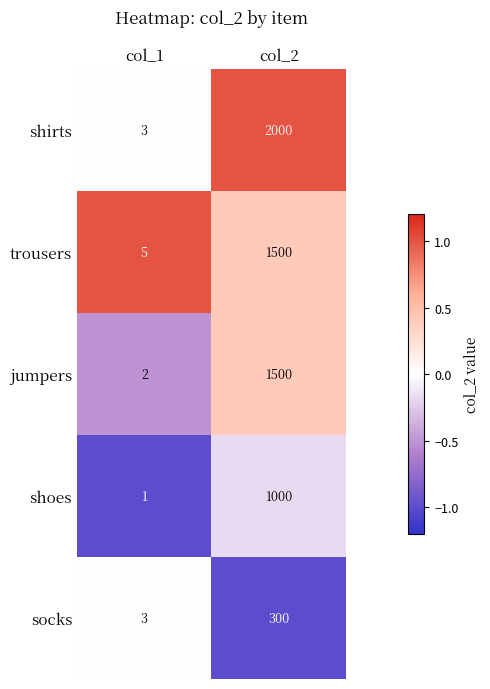

Reading left to right, what are all the values shown in this chart?

shirts: 3	2000
trousers: 5	1500
jumpers: 2	1500
shoes: 1	1000
socks: 3	300